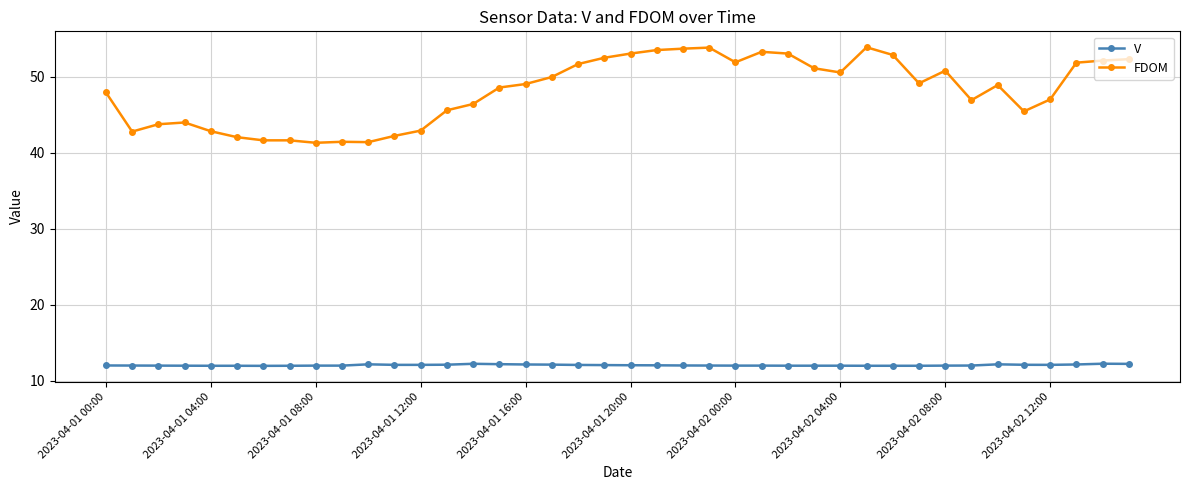

What are all the series names shown in the legend?

V, FDOM